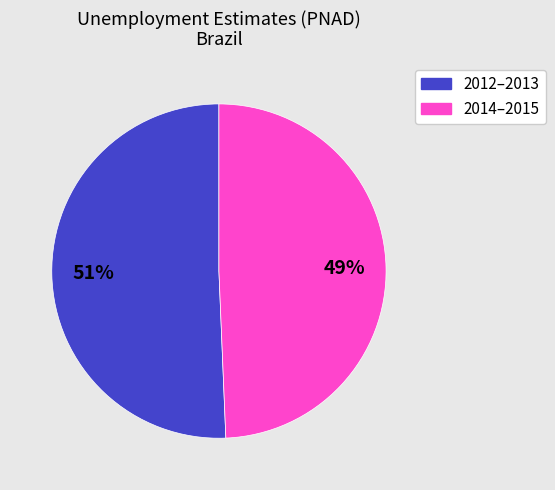

To the nearest percent, what is the average slice percentage?

50%